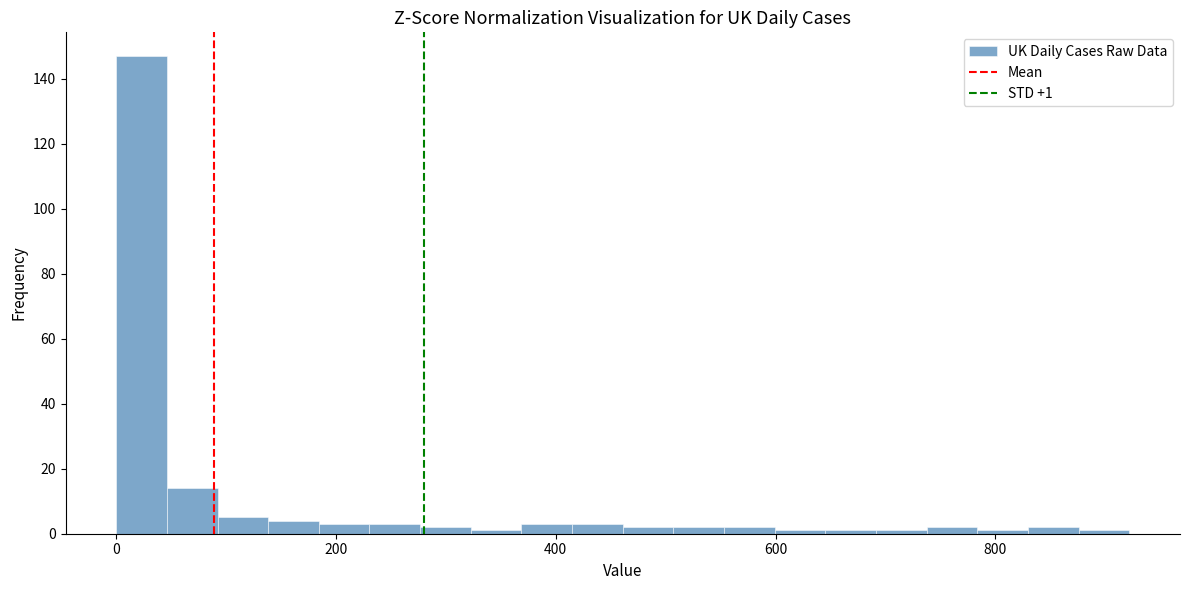

Around what value on the x-axis is the tallest bar? Give the approximate position of its centre, as read against the axis.

20